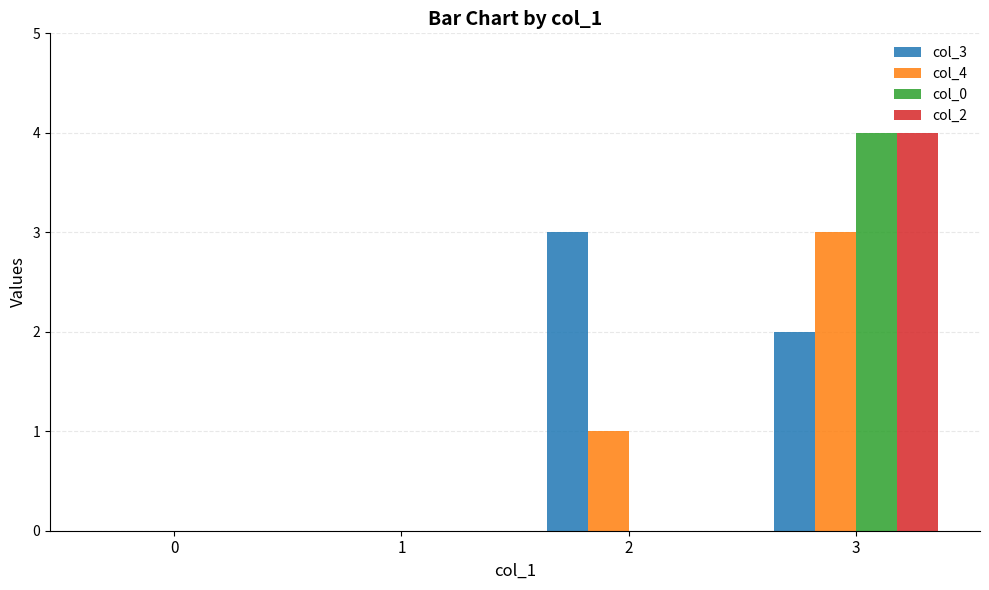

Is the value of col_3 at 2 greater than the value of col_0 at 0?

Yes